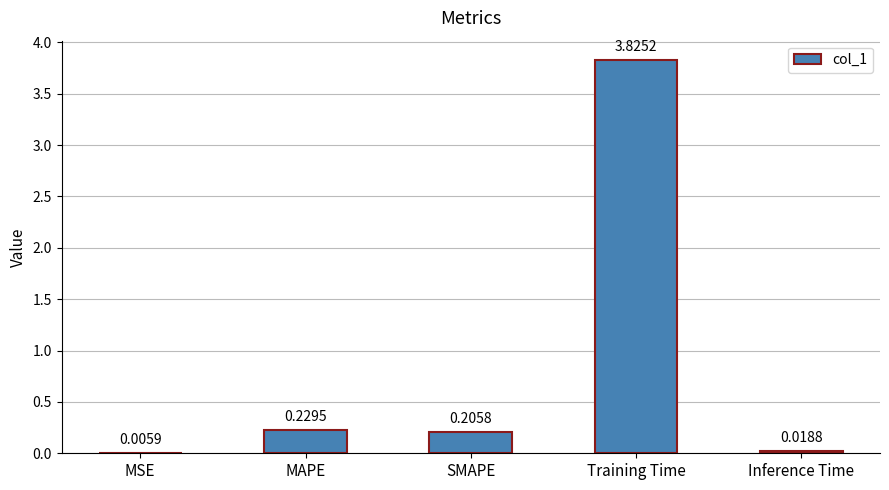

Between SMAPE and MSE, which is larger?

SMAPE